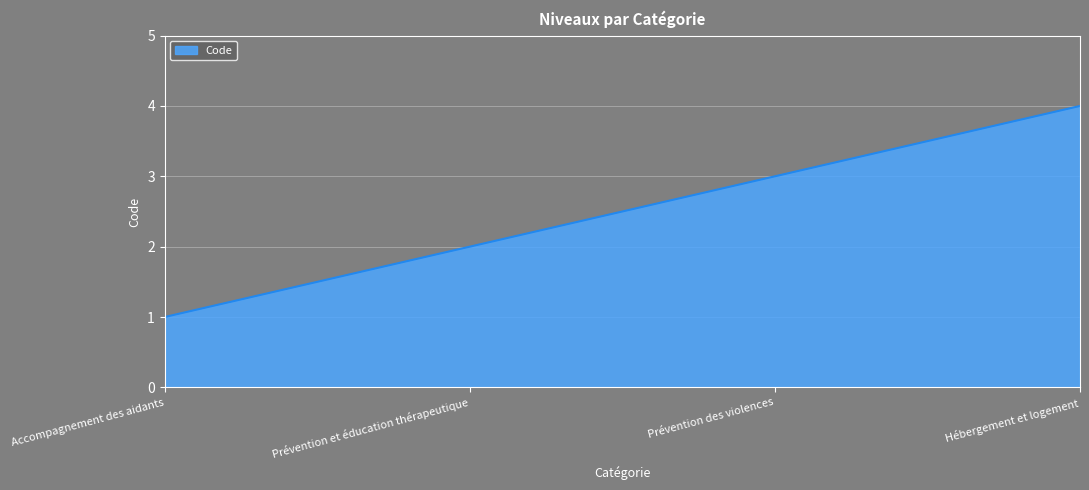

At which category does the chart reach its minimum across all series?

Accompagnement des aidants